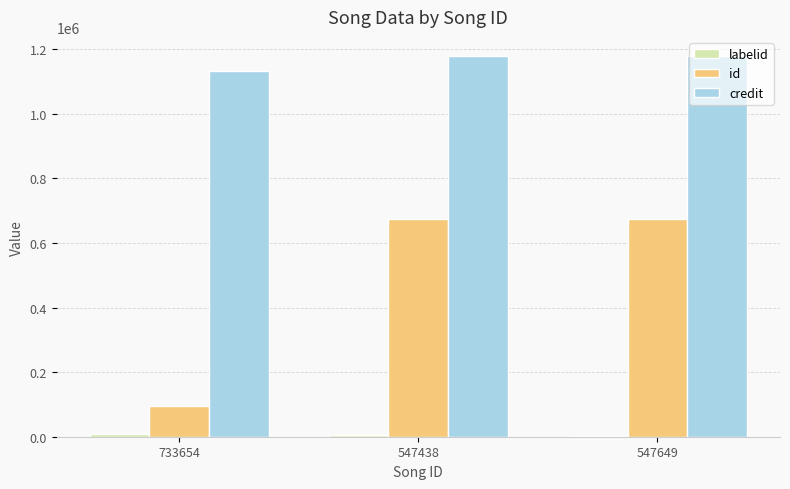

Between 733654 and 547649, which series saw the biggest shift?

id